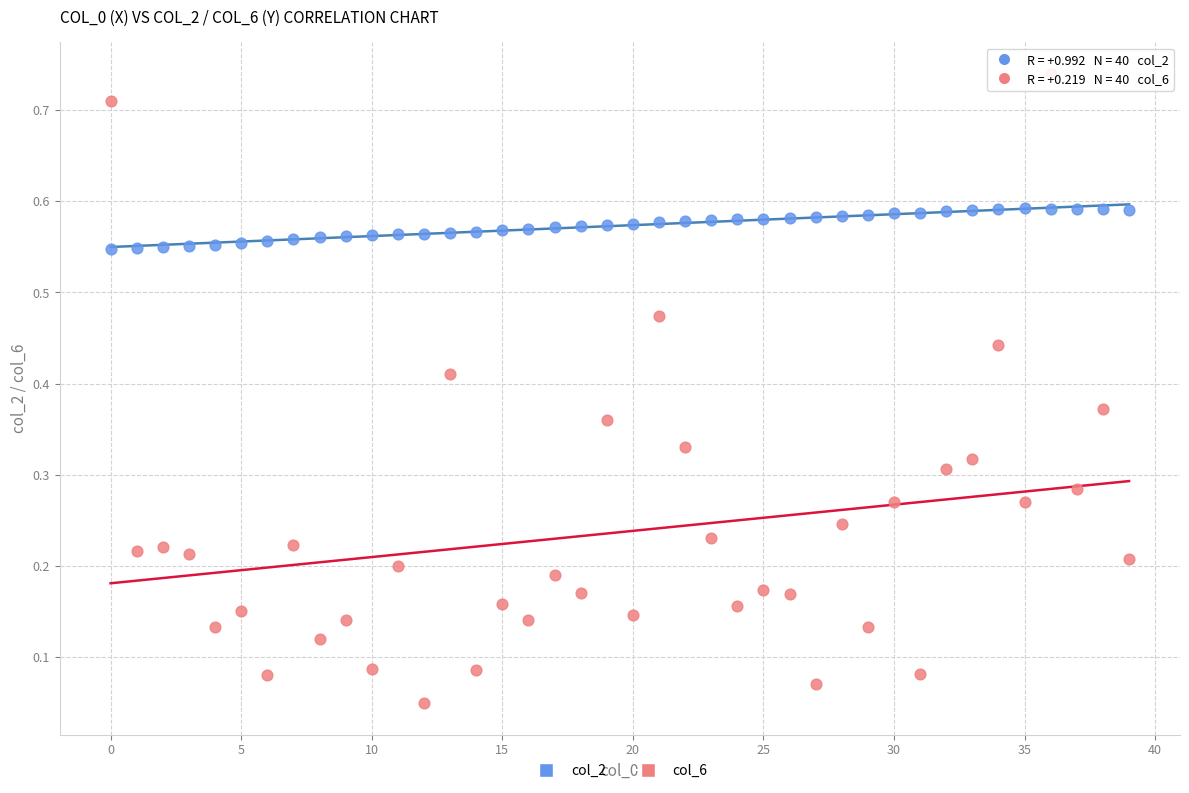

Which series has the largest Y range (max minus min)?

col_6